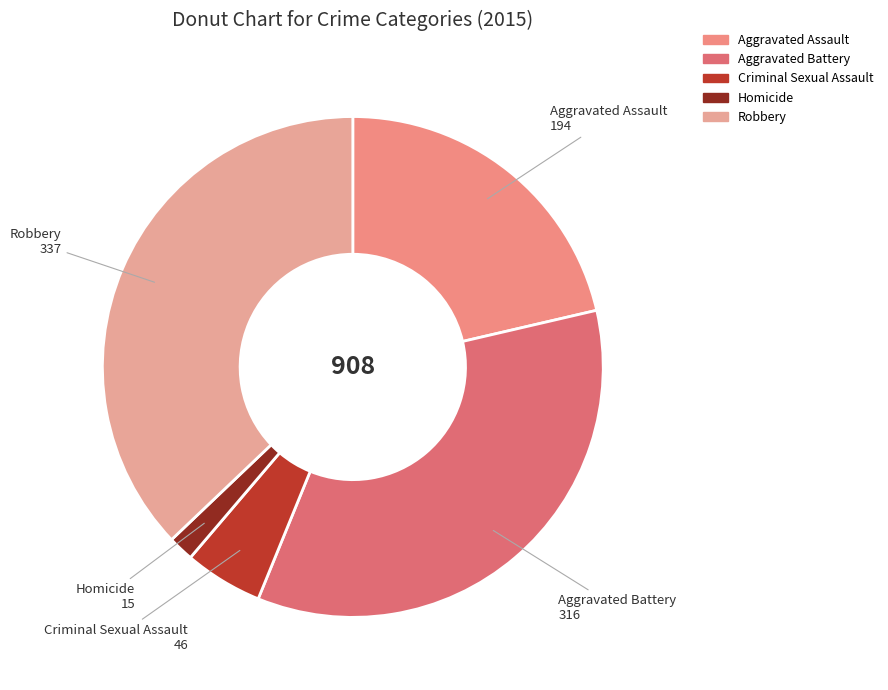

How many slices are in this pie chart?

5